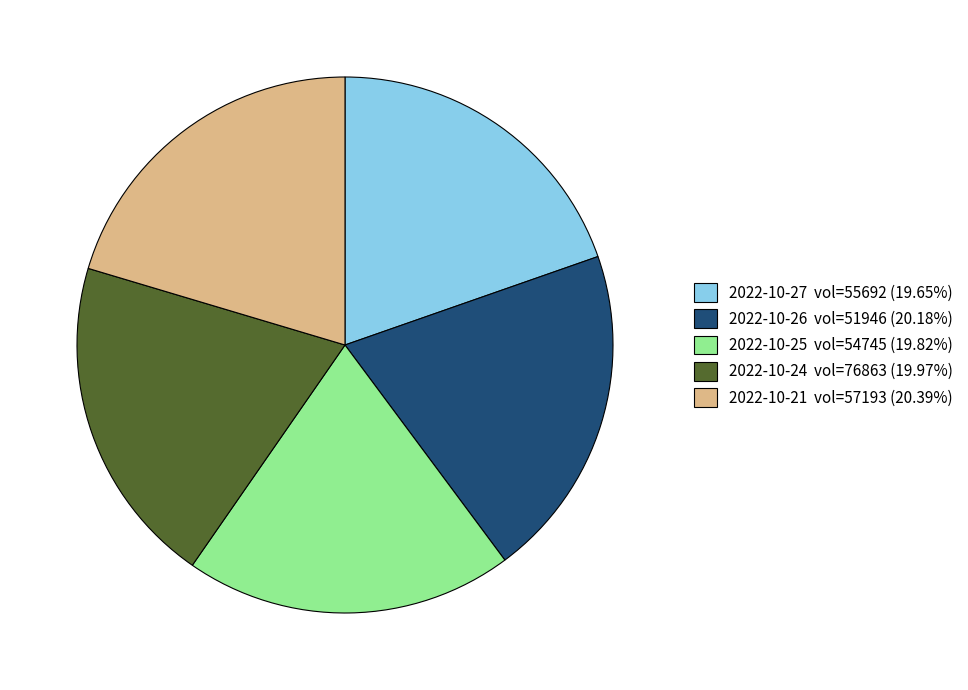

How many slices are in this pie chart?

5